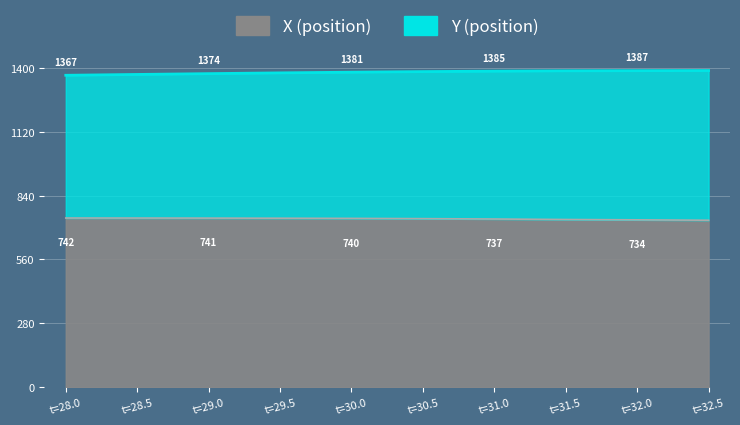

Between t=28.5 and t=30.0, which is larger?

t=28.5